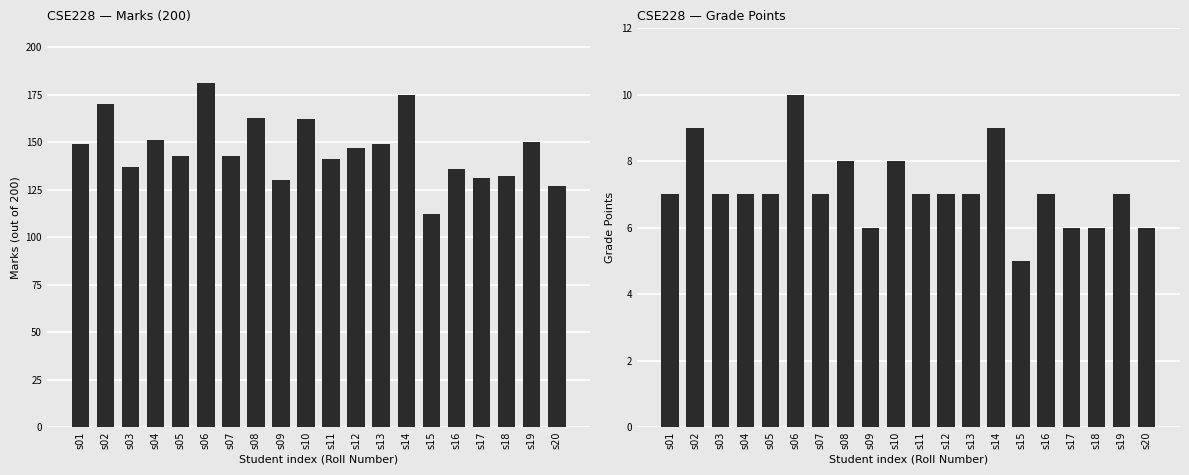

Reading right to left, what are all the values shown in this chart?

Avg Marks (200): 127	150	132	131	136	112	175	149	147	141	162	130	163	143	181	143	151	137	170	149
Grade Points: 6	7	6	6	7	5	9	7	7	7	8	6	8	7	10	7	7	7	9	7